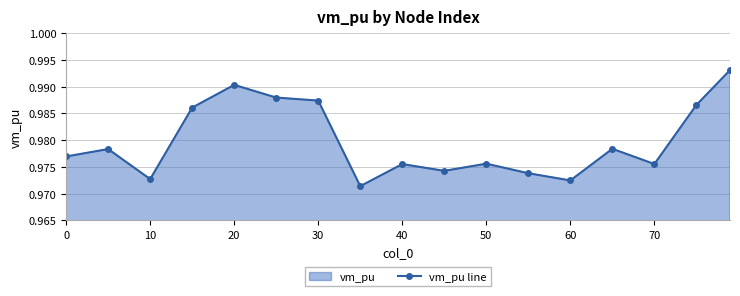

How many values are between 0 and 1?

17